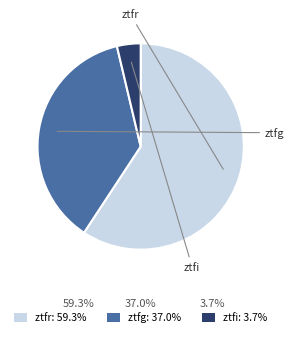

Does any single category account for the majority?

Yes